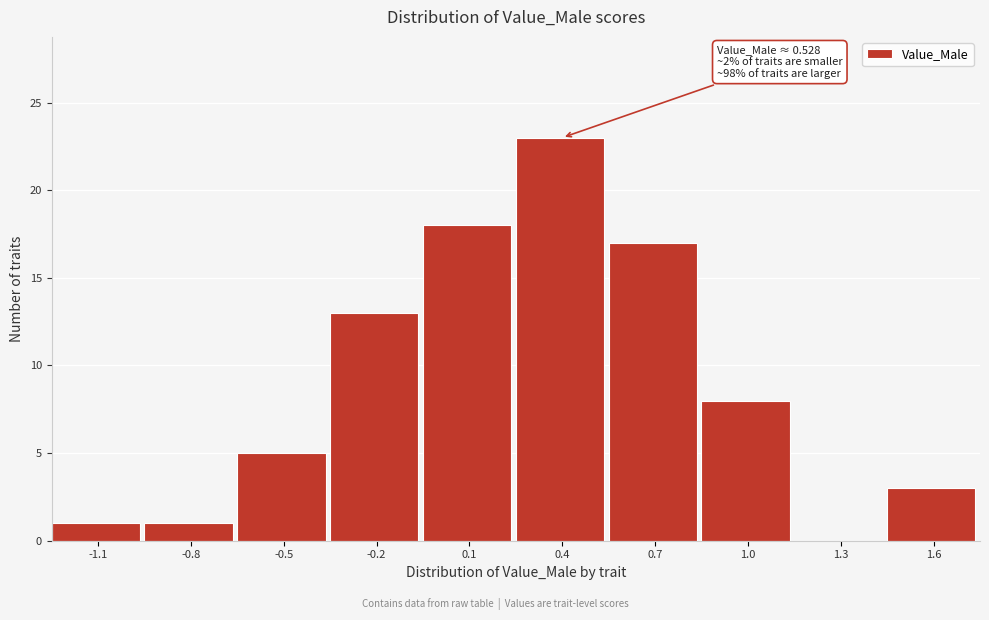

Reading right to left, transcribe all the data shown in this chart.

1.6=3	1.3=0	1.0=8	0.7=17	0.4=23	0.1=18	-0.2=13	-0.5=5	-0.8=1	-1.1=1